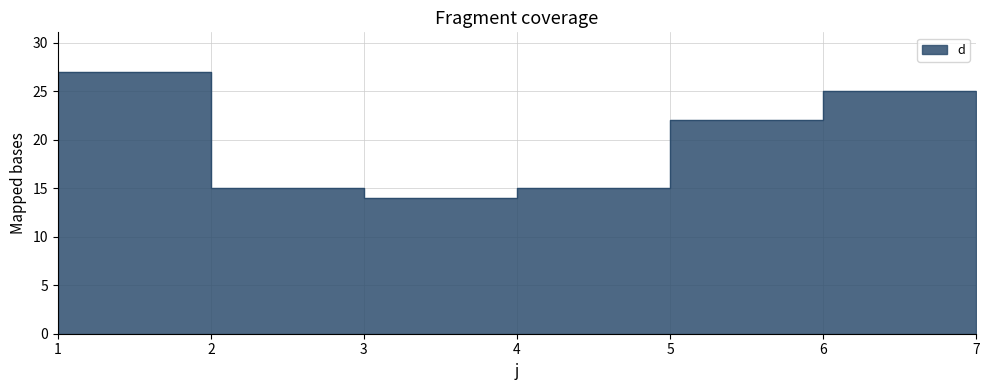

The chart shows a value of 22 at 5. True or false?

True